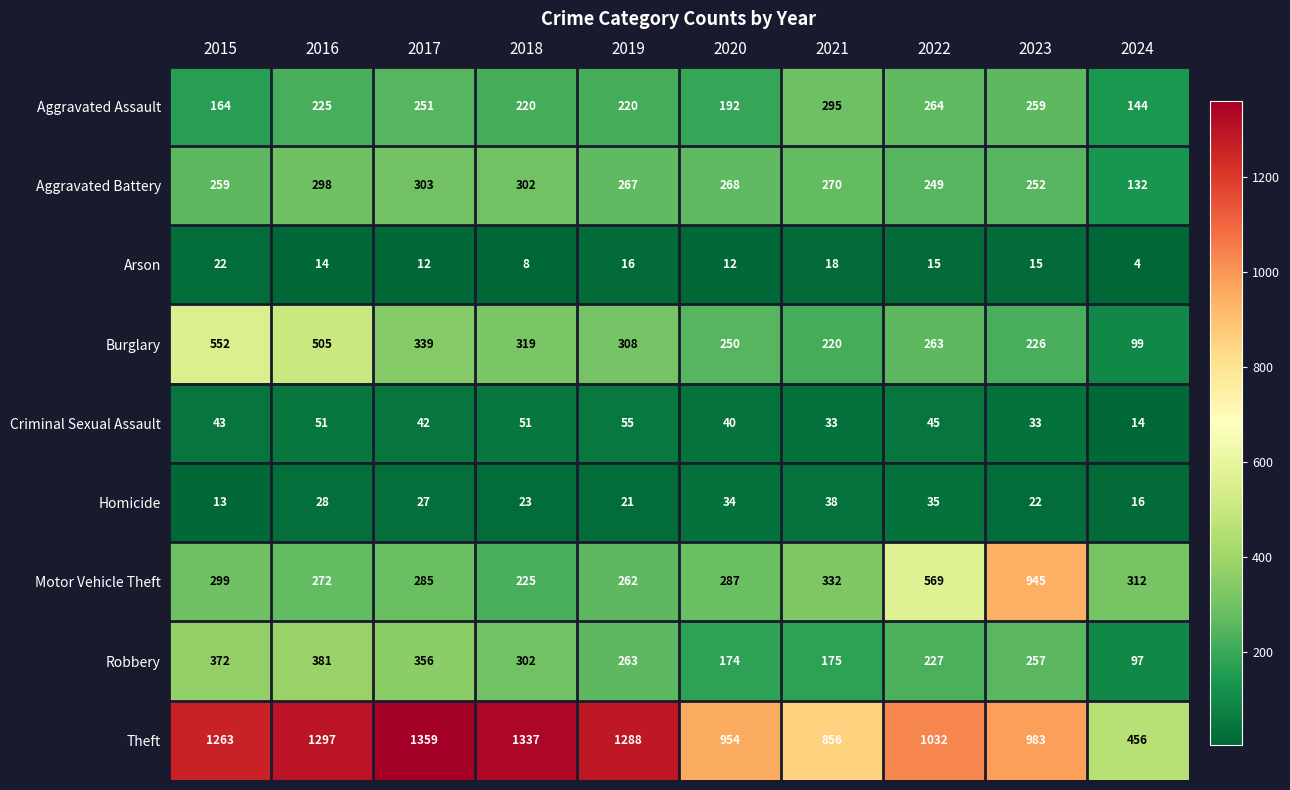

Which label corresponds to the smallest value in the chart?

2024